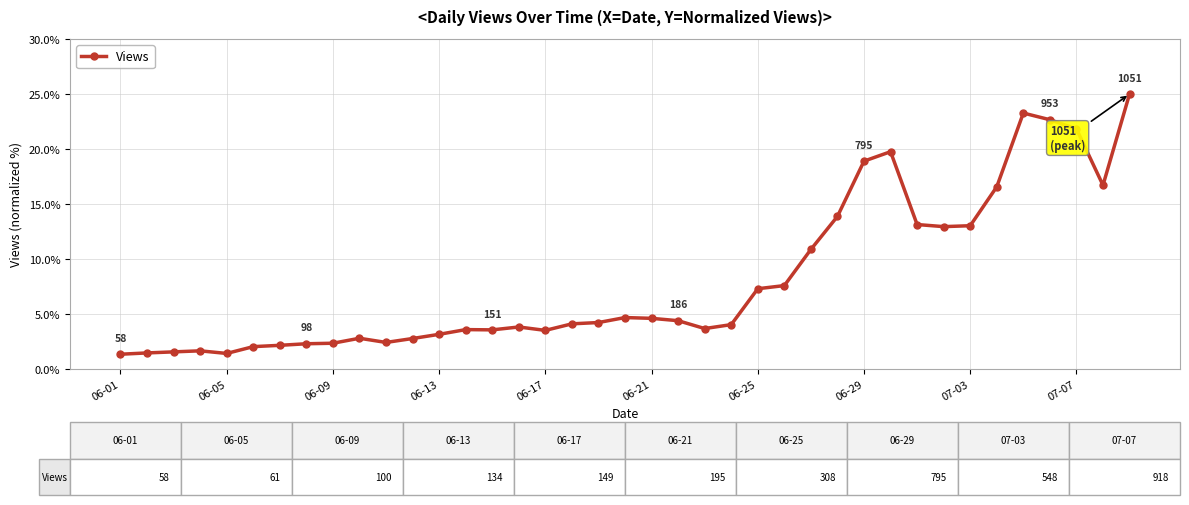

What is the difference between the maximum and minimum values?

23.6